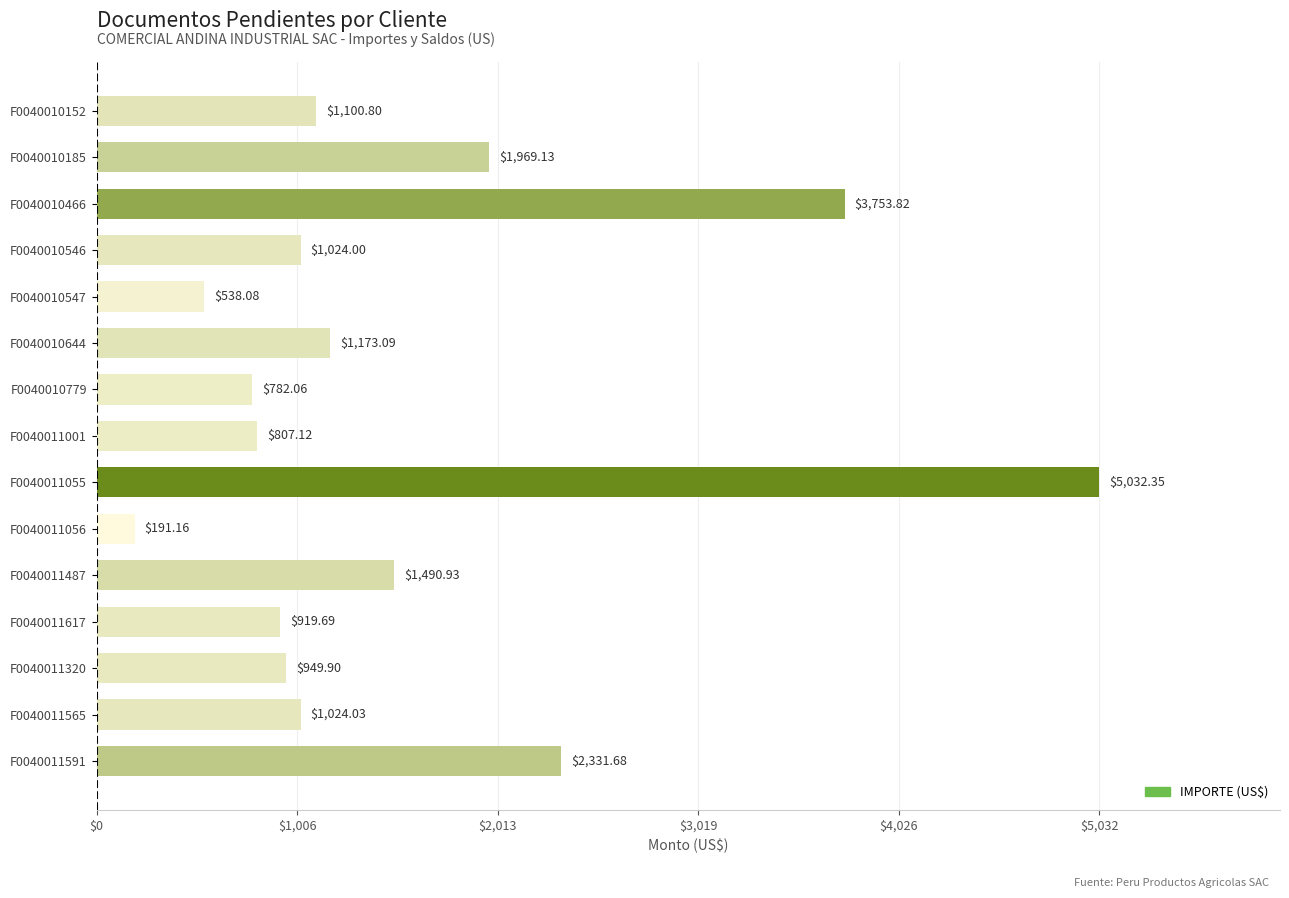

What is the difference between the maximum and minimum values?

4841.2